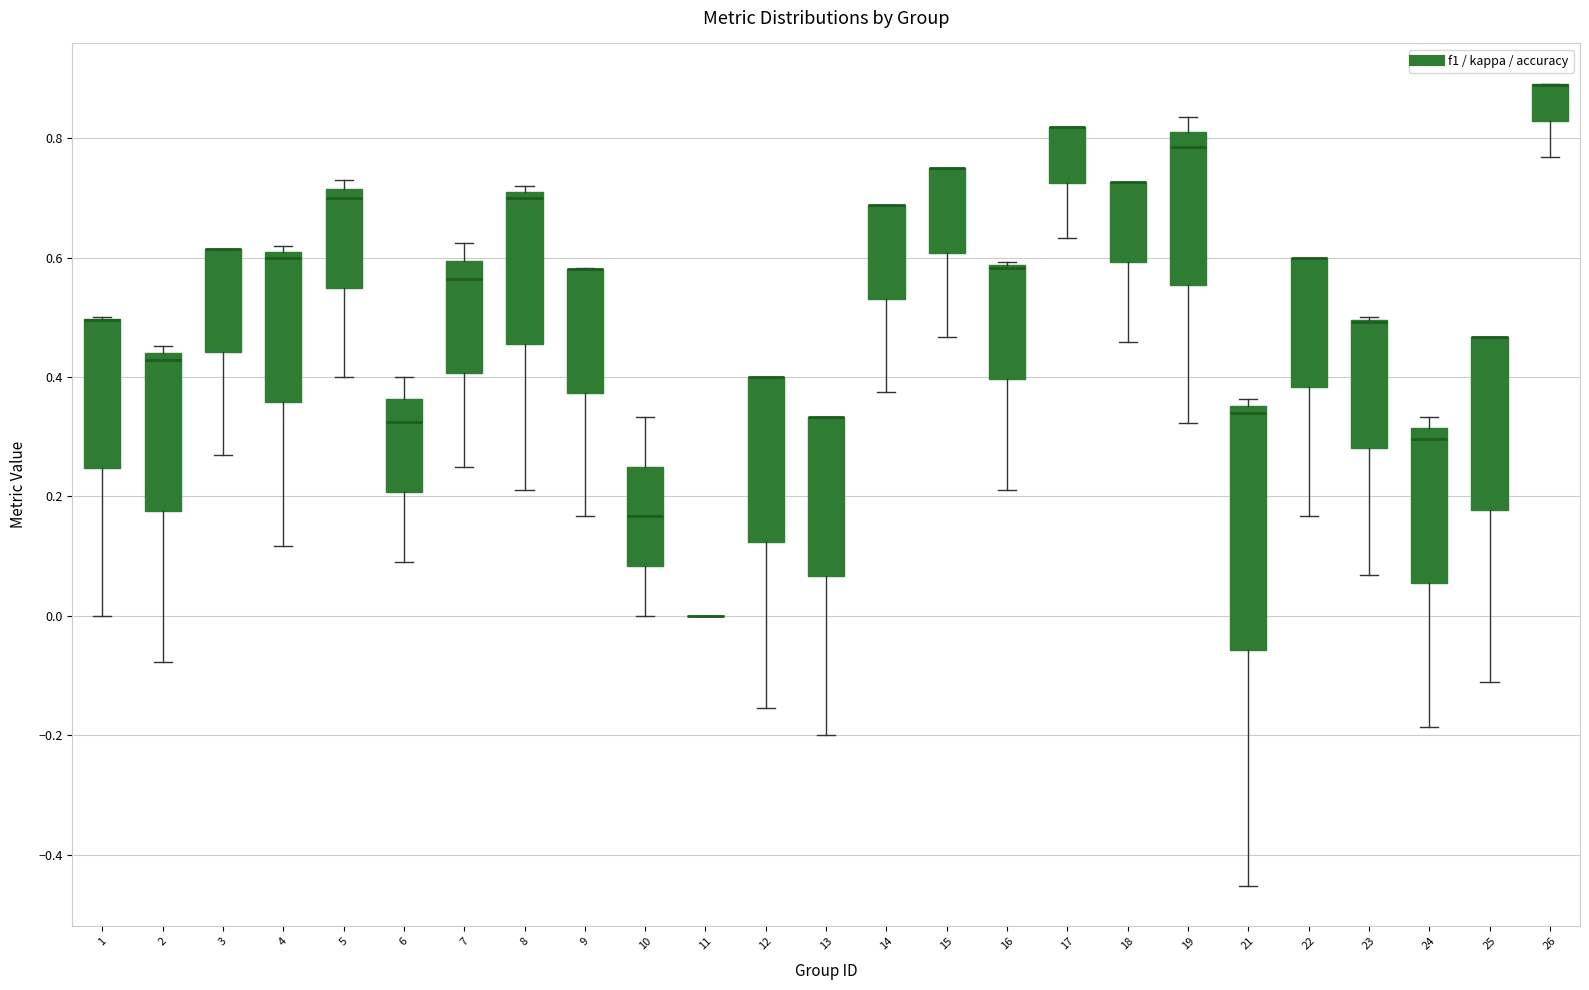

Reading left to right, transcribe this box plot: for each box, give where its median line is, the range the box spans, and where its two whiskers end, as read against the y-axis. The values are not printed on the chart, so give them approximately, as read against the axis.

1: median 0.50 (drawn on the box's upper edge), box 0.24 to 0.50, whiskers 0.00 to 0.50
2: median 0.42, box 0.18 to 0.44, whiskers -0.08 to 0.46
3: median 0.62 (drawn on the box's upper edge), box 0.44 to 0.62, whiskers 0.26 to 0.62
4: median 0.60, box 0.36 to 0.62, whiskers 0.12 to 0.62 (just above the box's upper edge)
5: median 0.70, box 0.56 to 0.72, whiskers 0.40 to 0.72 (just above the box's upper edge)
6: median 0.32, box 0.20 to 0.36, whiskers 0.10 to 0.40
7: median 0.56, box 0.40 to 0.60, whiskers 0.26 to 0.62
8: median 0.70, box 0.46 to 0.72, whiskers 0.22 to 0.72 (just above the box's upper edge)
9: median 0.58 (drawn on the box's upper edge), box 0.38 to 0.58, whiskers 0.16 to 0.58
10: median 0.16, box 0.08 to 0.26, whiskers 0.00 to 0.34
11: box collapsed to a line at 0.00, whiskers 0.00 to 0.00
12: median 0.40 (drawn on the box's upper edge), box 0.12 to 0.40, whiskers -0.16 to 0.40
13: median 0.34 (drawn on the box's upper edge), box 0.06 to 0.34, whiskers -0.20 to 0.34
14: median 0.68 (drawn on the box's upper edge), box 0.54 to 0.68, whiskers 0.38 to 0.68
15: median 0.76 (drawn on the box's upper edge), box 0.60 to 0.76, whiskers 0.46 to 0.76
16: median 0.58 (drawn on the box's upper edge), box 0.40 to 0.58, whiskers 0.22 to 0.60
17: median 0.82 (drawn on the box's upper edge), box 0.72 to 0.82, whiskers 0.64 to 0.82
18: median 0.72 (drawn on the box's upper edge), box 0.60 to 0.72, whiskers 0.46 to 0.72
19: median 0.78, box 0.56 to 0.82, whiskers 0.32 to 0.84
21: median 0.34, box -0.06 to 0.36, whiskers -0.46 to 0.36 (just above the box's upper edge)
22: median 0.60 (drawn on the box's upper edge), box 0.38 to 0.60, whiskers 0.16 to 0.60
23: median 0.50 (drawn on the box's upper edge), box 0.28 to 0.50, whiskers 0.06 to 0.50
24: median 0.30, box 0.06 to 0.32, whiskers -0.18 to 0.34
25: median 0.46 (drawn on the box's upper edge), box 0.18 to 0.46, whiskers -0.12 to 0.46
26: median 0.88 (drawn on the box's upper edge), box 0.82 to 0.90, whiskers 0.76 to 0.90